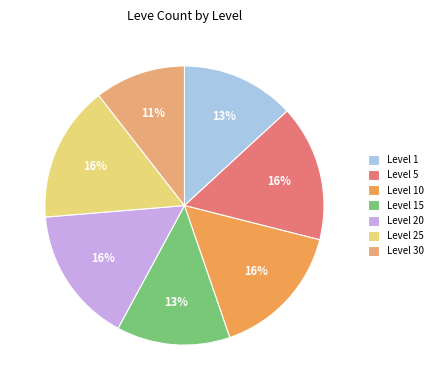

The Level 15 slice represents 19% of the pie. True or false?

False